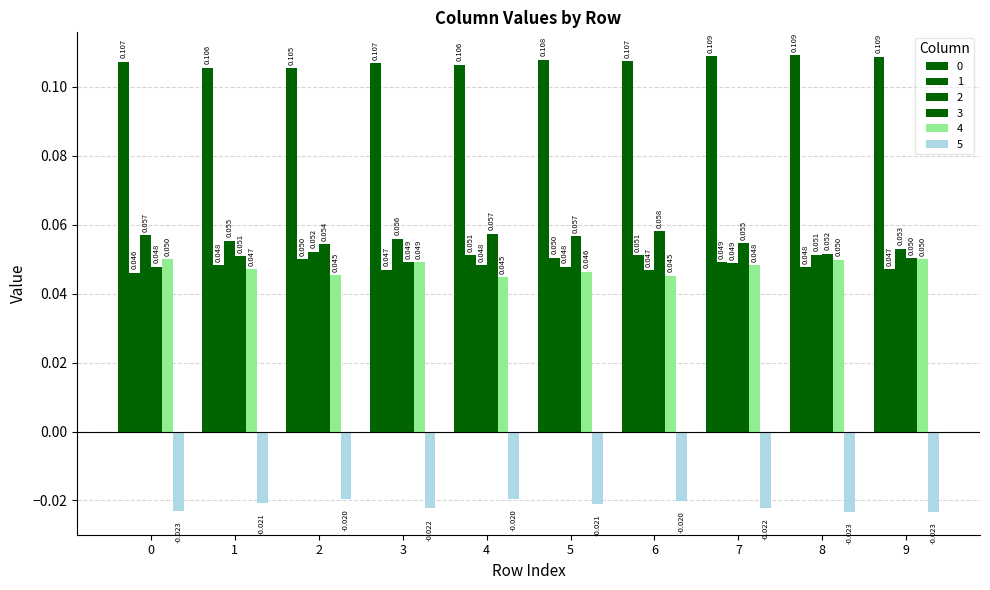

Are the bars grouped side by side (vs. stacked)?

Yes